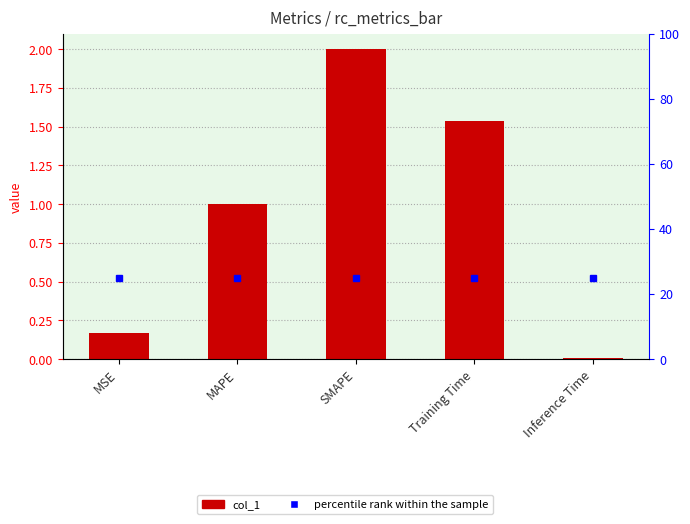

The chart shows a value of 0.1 at MSE. True or false?

False